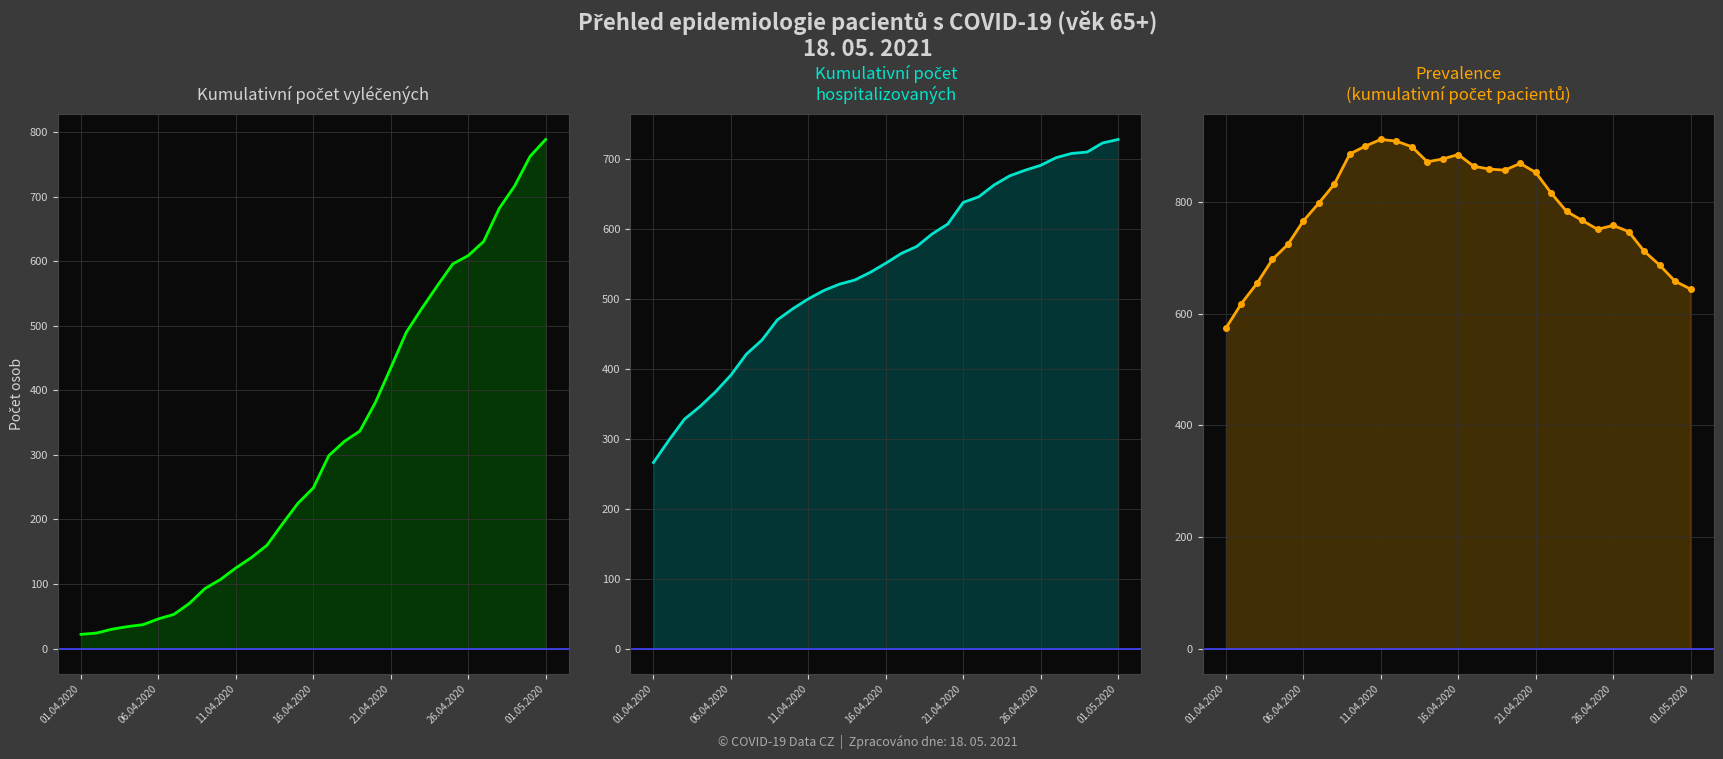

What is the total value across all series at 11.04.2020?

1537